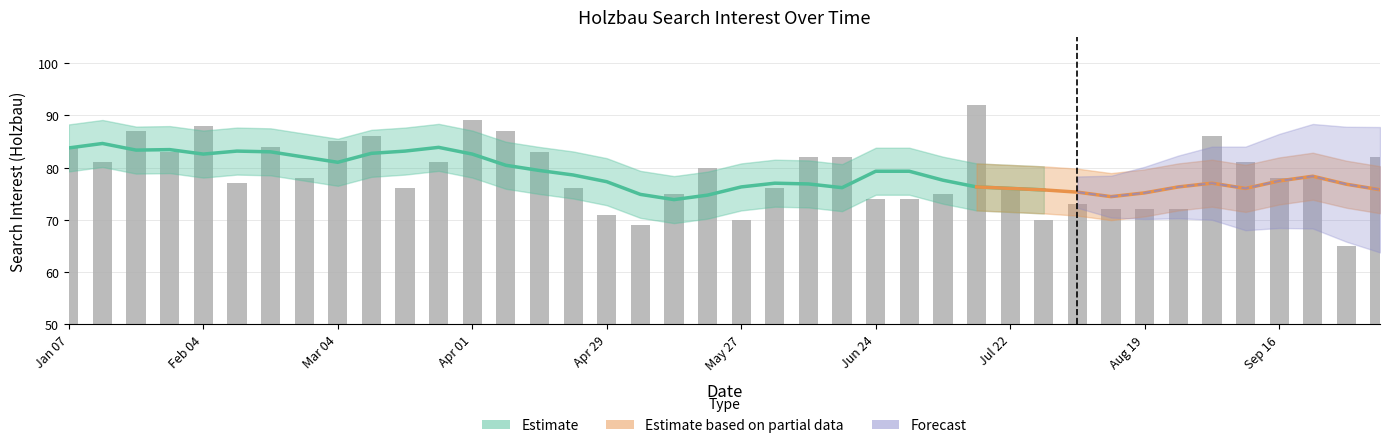

How many data points are above 78?

19